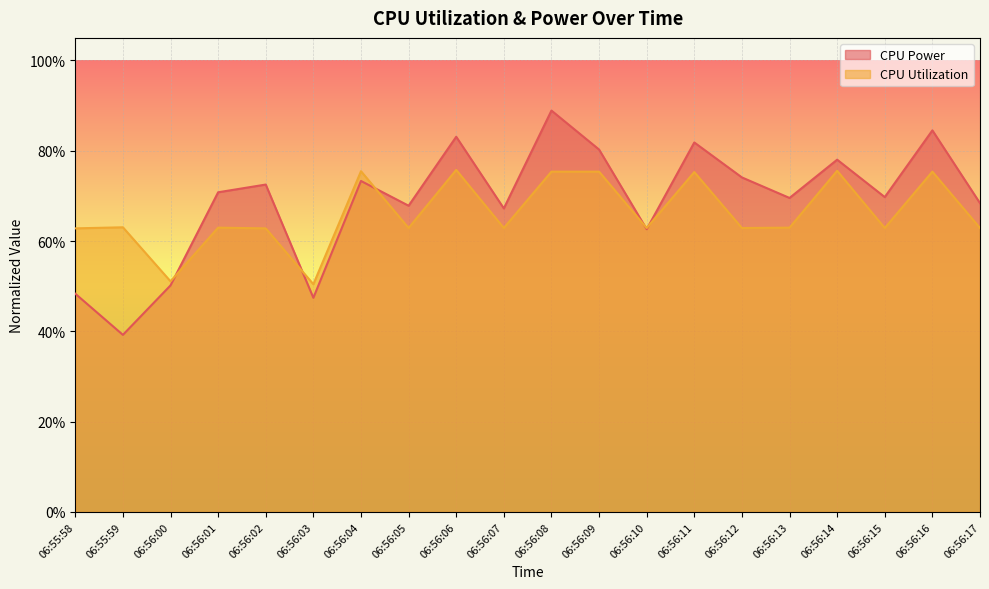

Where is the first local minimum for CPU Power?

06:55:59